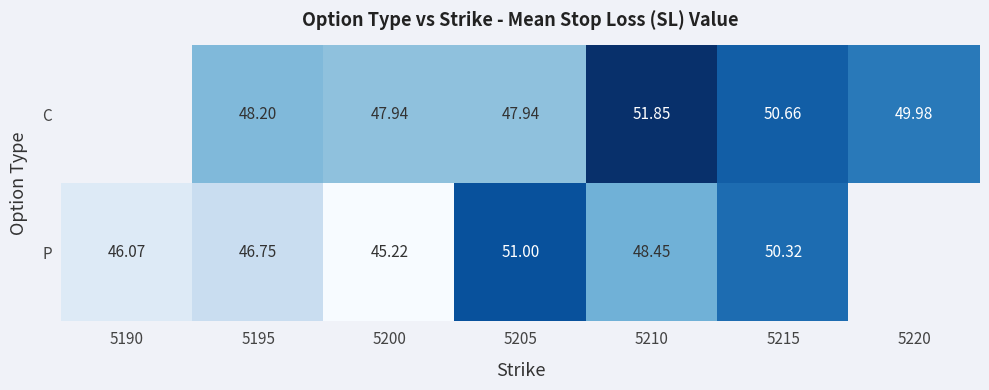

At 5205, list the series in order from largest to smallest.

P, C